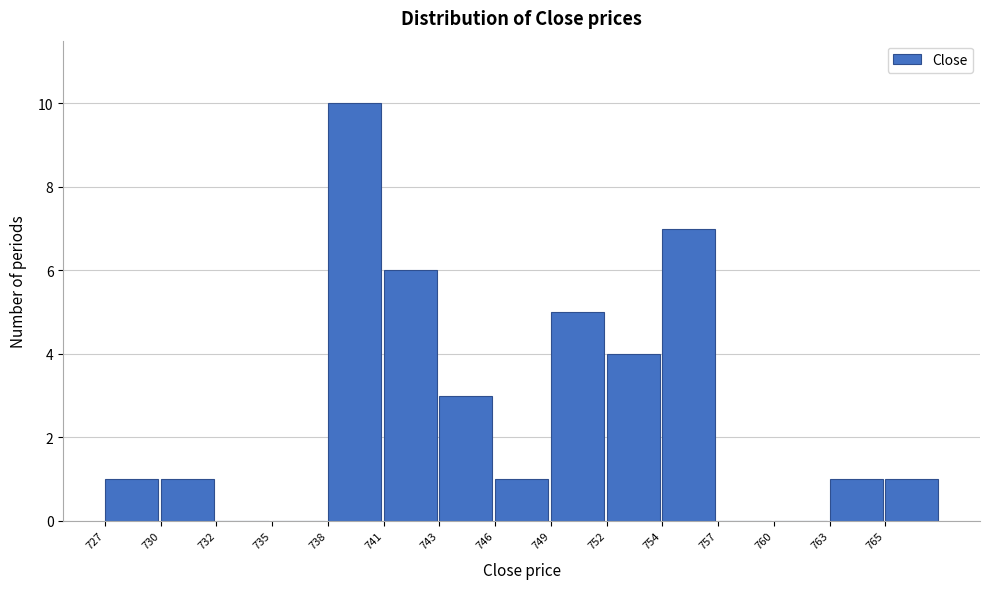

Reading left to right, extract all data points from this chart.

727=1	730=1	732=0	735=0	738=10	741=6	743=3	746=1	749=5	752=4	754=7	757=0	760=0	763=1	765=1